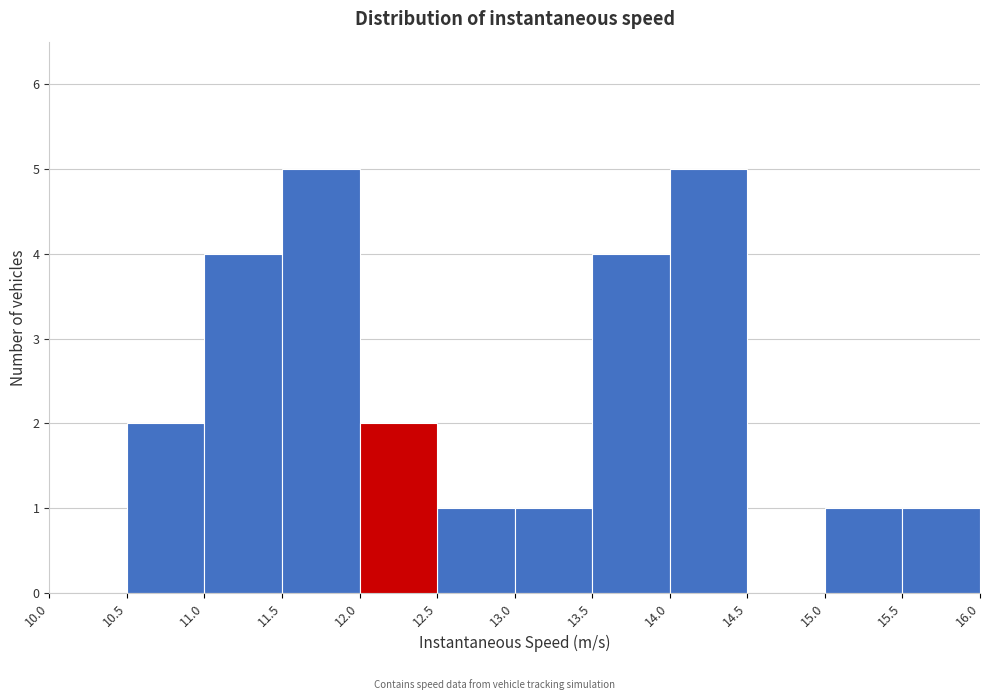

Reading left to right, list every bar in this chart as the range it spans on the x-axis followed by its height. The values are not printed on the chart, so give them approximately, as read against the axis.

10.0 to 10.5: 0
10.5 to 11.0: 2
11.0 to 11.5: 4
11.5 to 12.0: 5
12.0 to 12.5: 2
12.5 to 13.0: 1
13.0 to 13.5: 1
13.5 to 14.0: 4
14.0 to 14.5: 5
14.5 to 15.0: 0
15.0 to 15.5: 1
15.5 to 16.0: 1